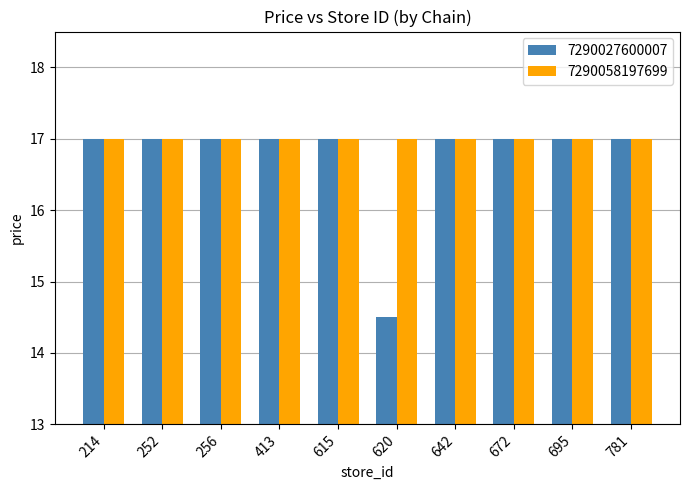

At which category does the chart reach its minimum across all series?

620